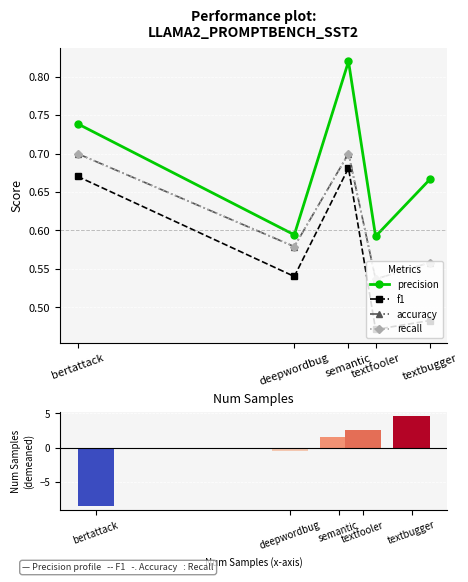

The precision series shows 0.8 at semantic. True or false?

True